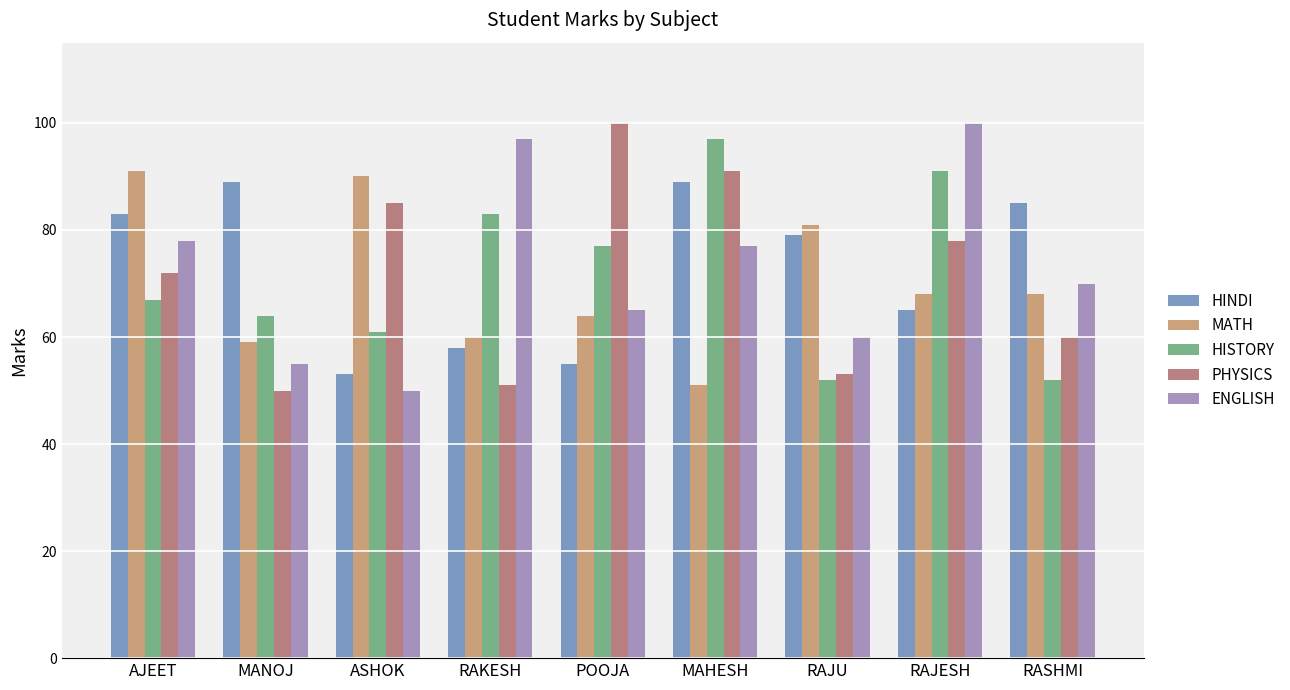

At AJEET, list the series in order from largest to smallest.

MATH, HINDI, ENGLISH, PHYSICS, HISTORY